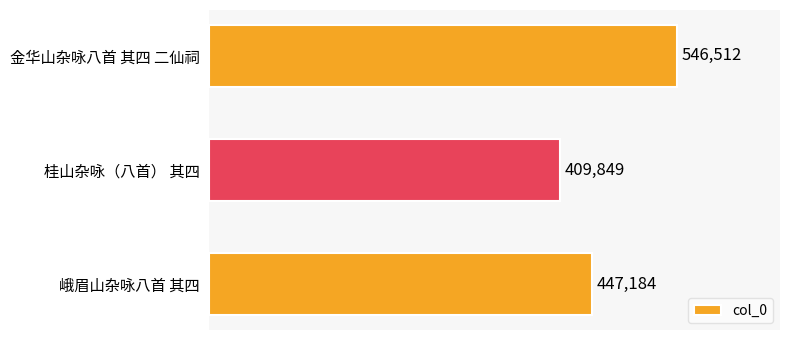

List the labels in order of value, largest first.

金华山杂咏八首 其四 二仙祠, 峨眉山杂咏八首 其四, 桂山杂咏（八首） 其四